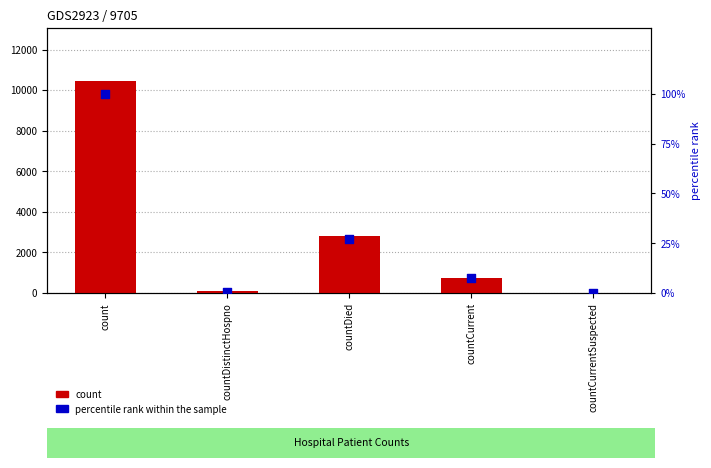

Which series reaches the maximum Y coordinate?

count